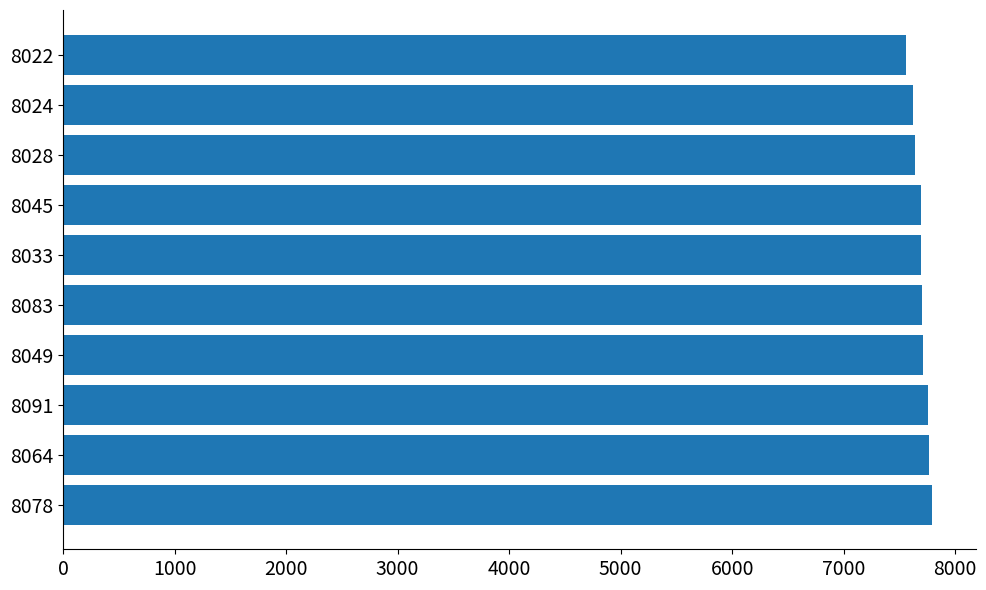

What is the difference between the maximum and minimum values?

240.0